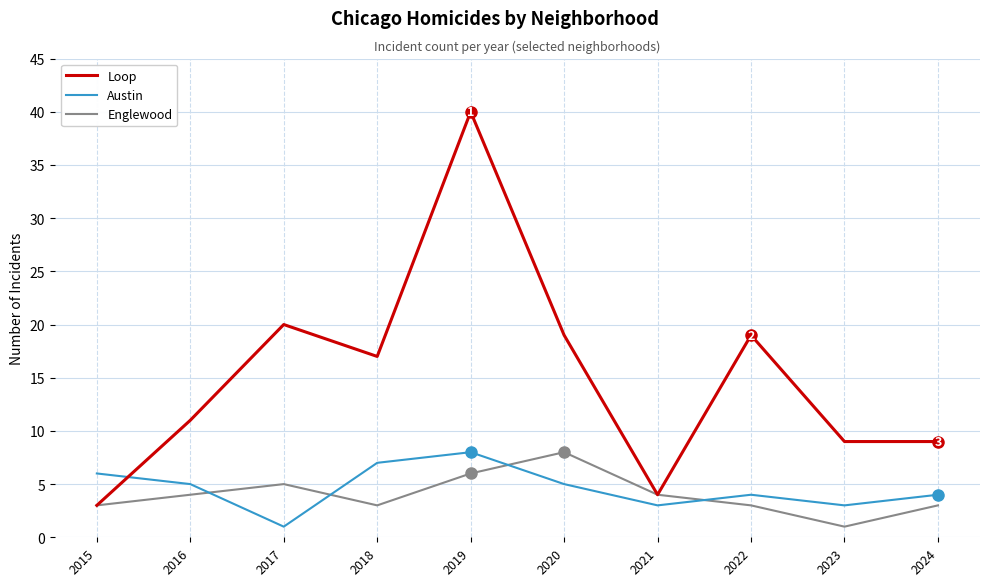

Reading left to right, what are all the values shown in this chart?

Loop: 3	11	20	17	40	19	4	19	9	9
Austin: 6	5	1	7	8	5	3	4	3	4
Englewood: 3	4	5	3	6	8	4	3	1	3